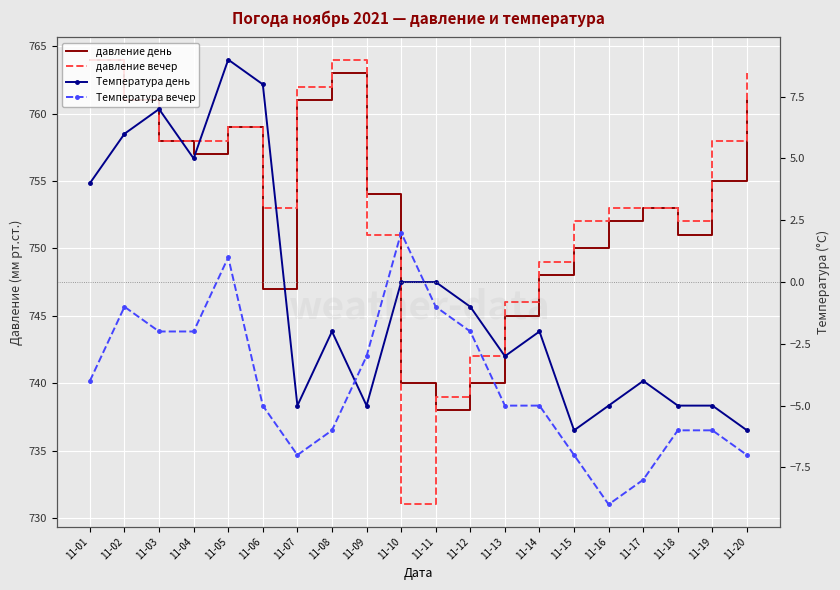

Which series has the largest total across all categories?

давление вечер